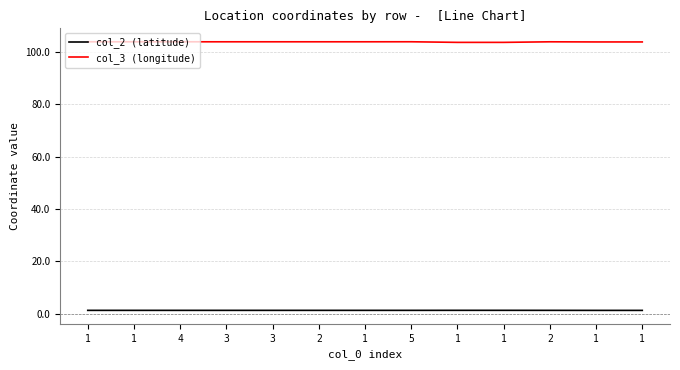

What are all the series names shown in the legend?

col_2 (latitude), col_3 (longitude)